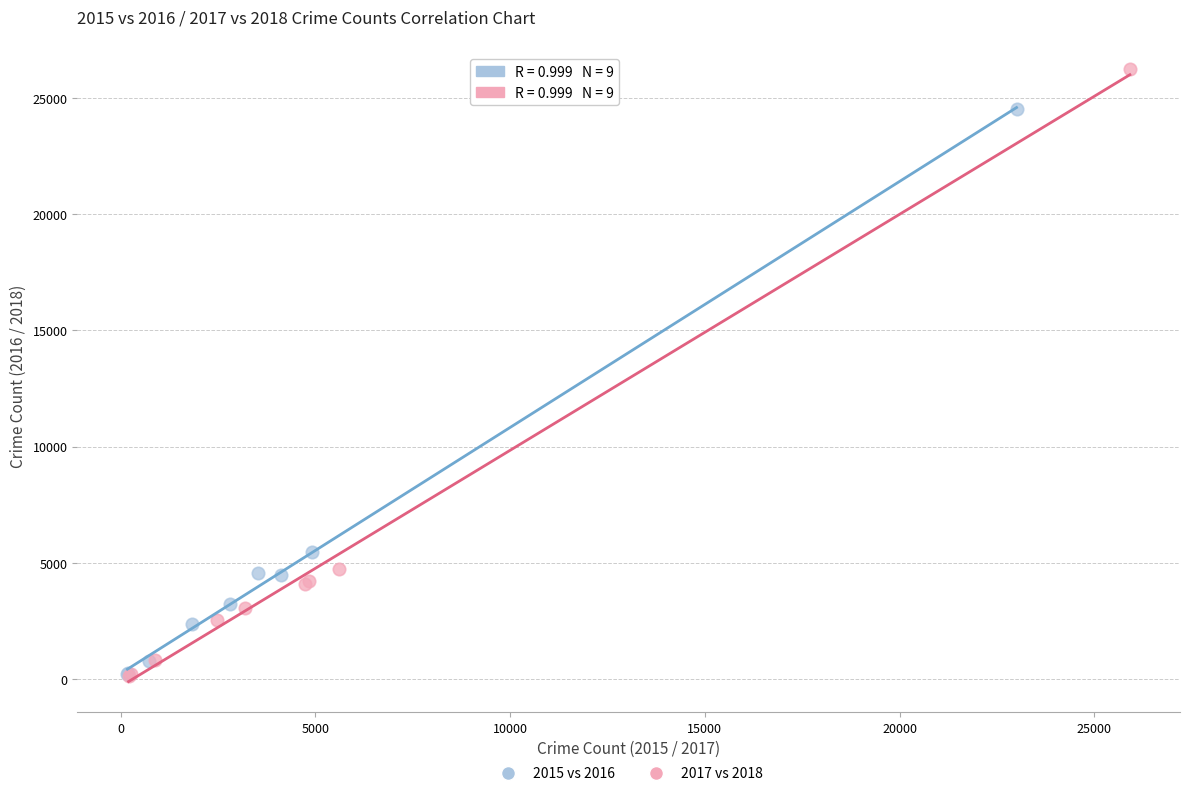

Which series has the widest spread of Y values?

2017 vs 2018